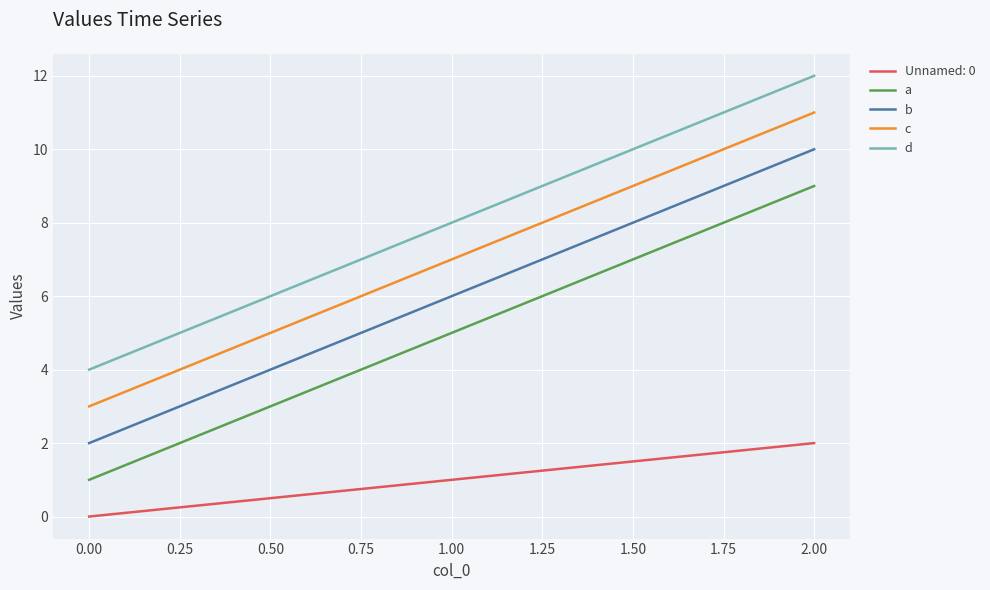

At 2.00, list the series in order from smallest to largest.

Unnamed: 0, a, b, c, d